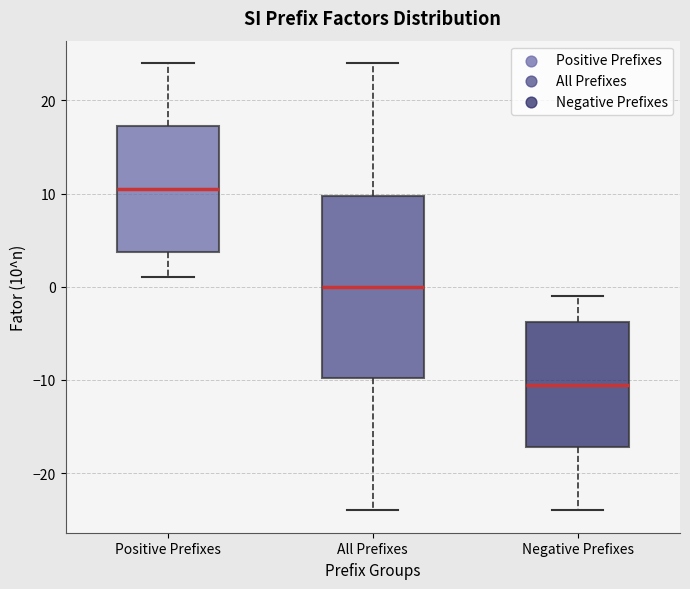

Which box has the lowest median line?

Negative Prefixes